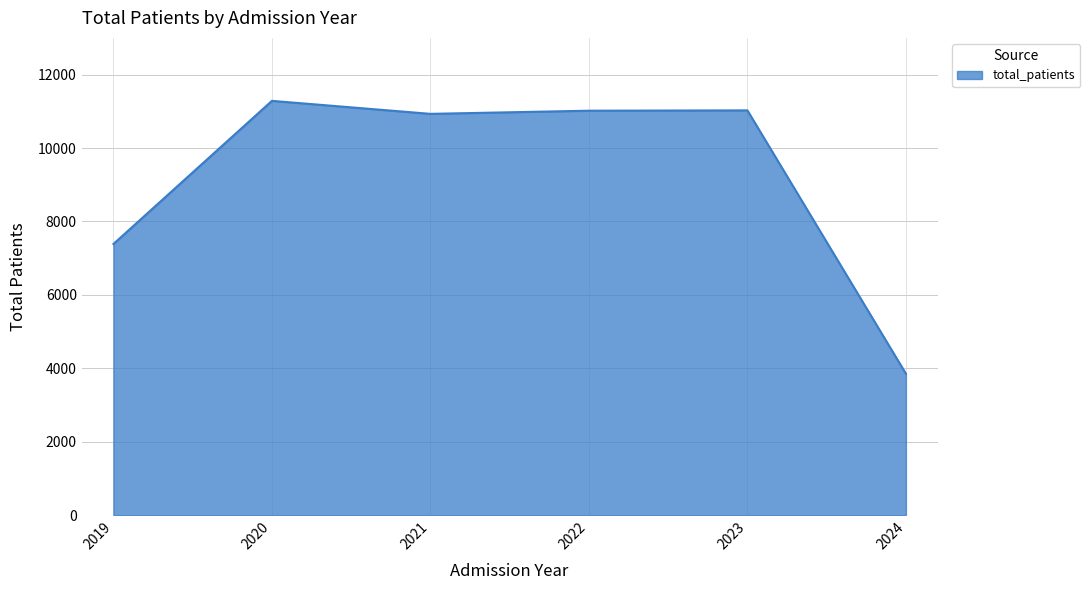

At which category does the data reach its first local peak?

2020